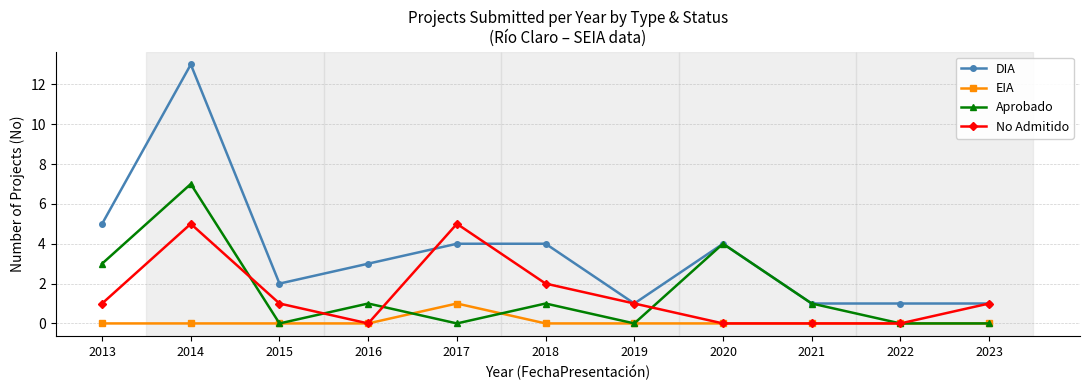

What is the total value across all series at 2018?

7